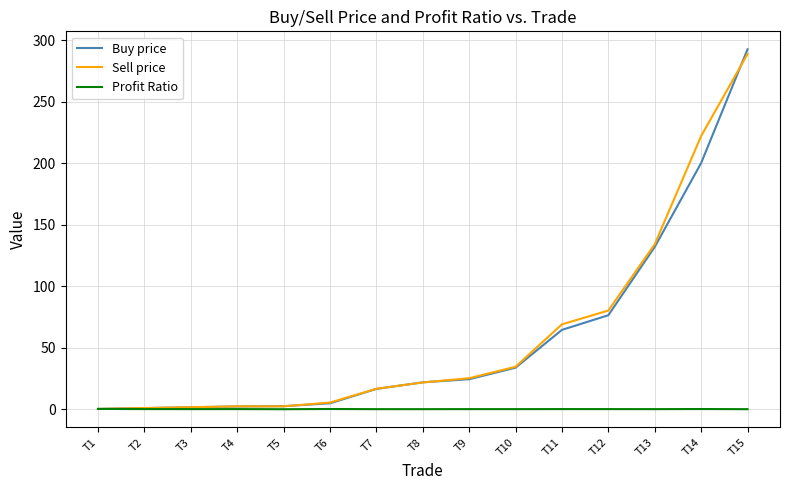

Where is Buy price nearest to the value 146?

T13